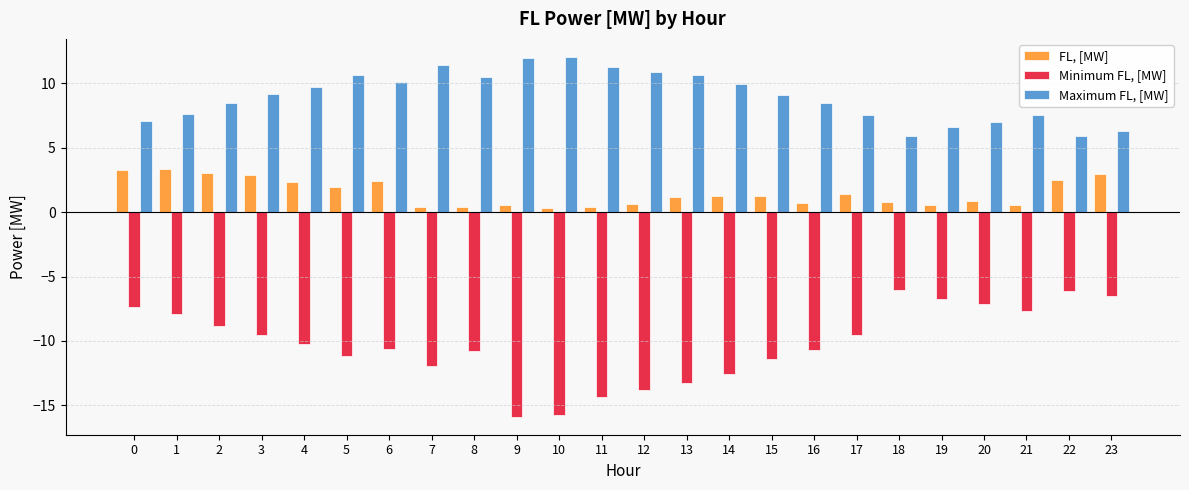

What is the maximum value shown in the chart?

12.1